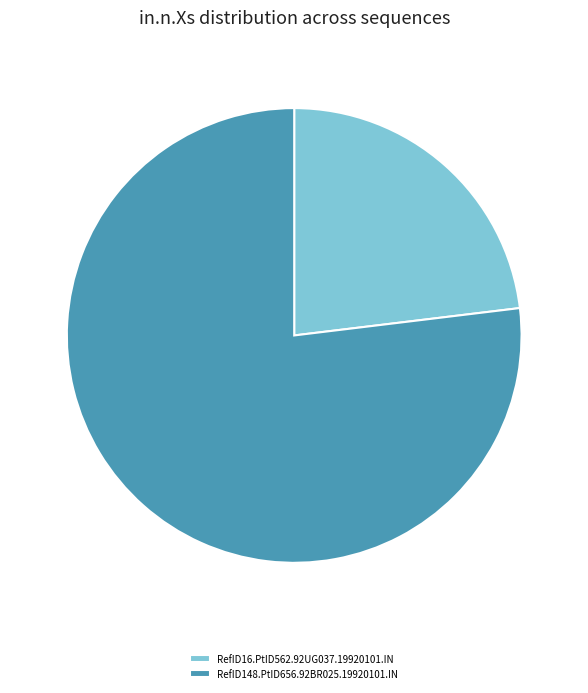

What is the majority slice?

RefID148.PtID656.92BR025.19920101.IN